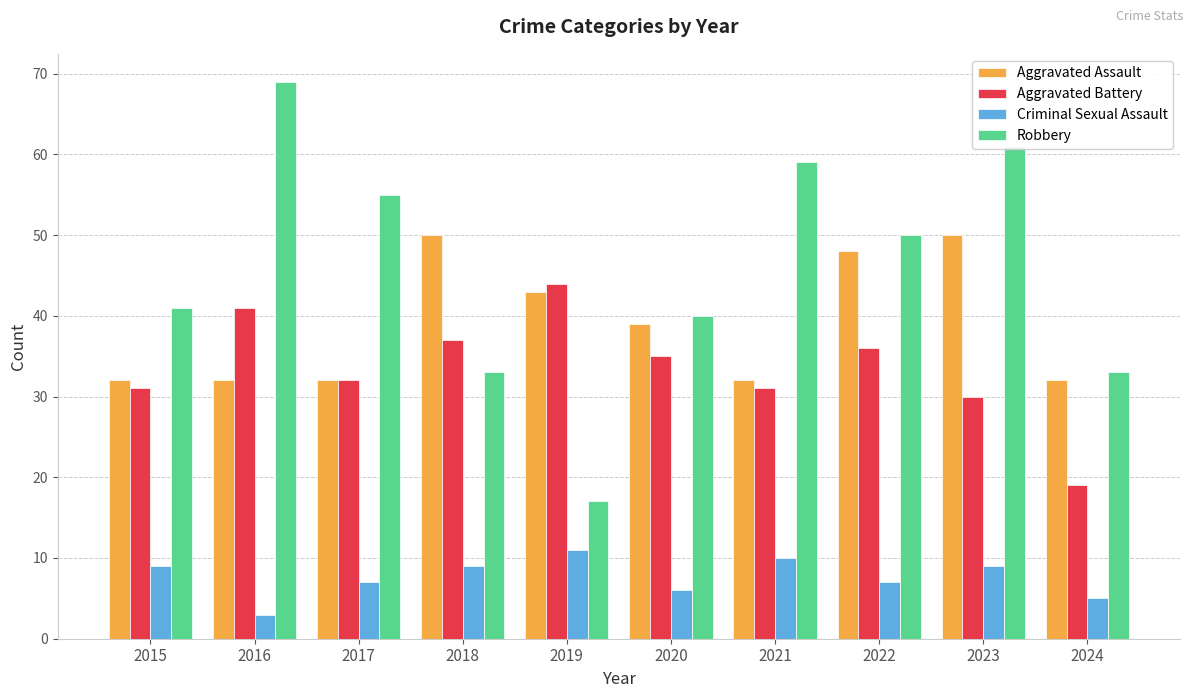

Which label corresponds to the largest value in the chart?

2016